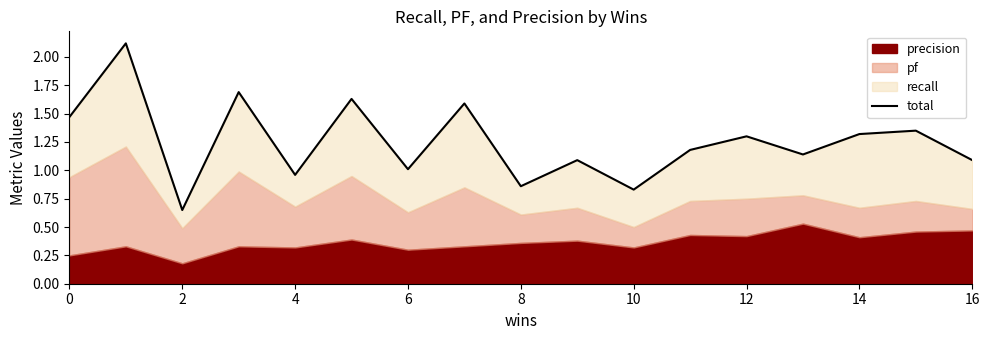

What is the maximum value shown in the chart?

2.1